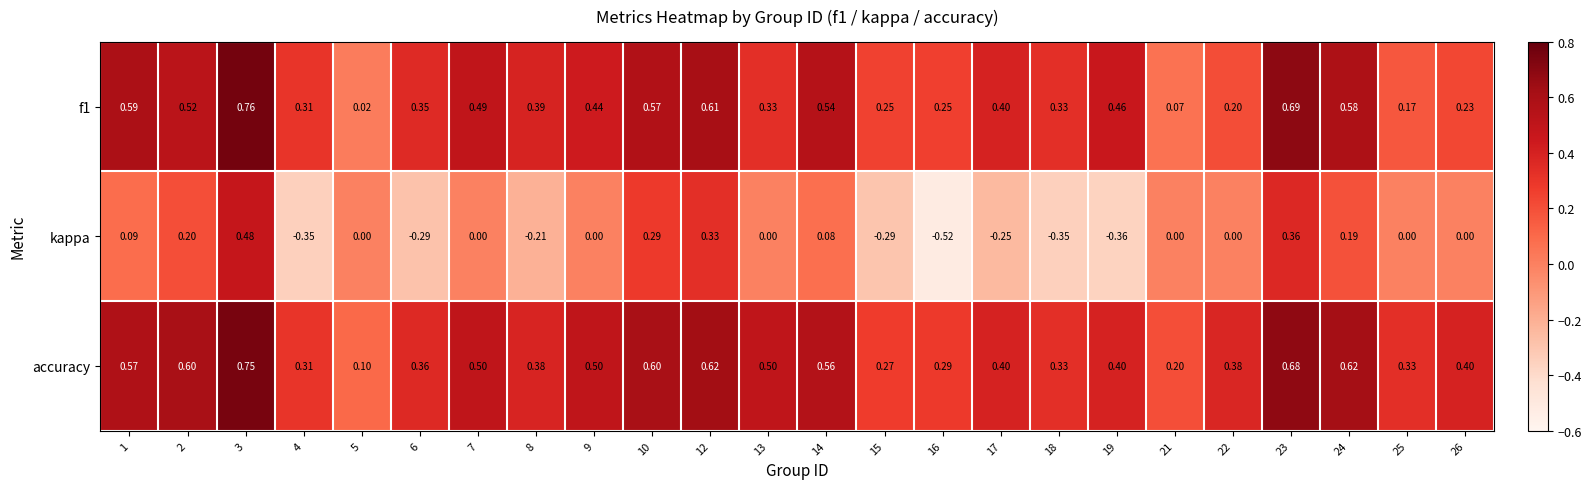

Which series changed the most between 23 and 24?

kappa